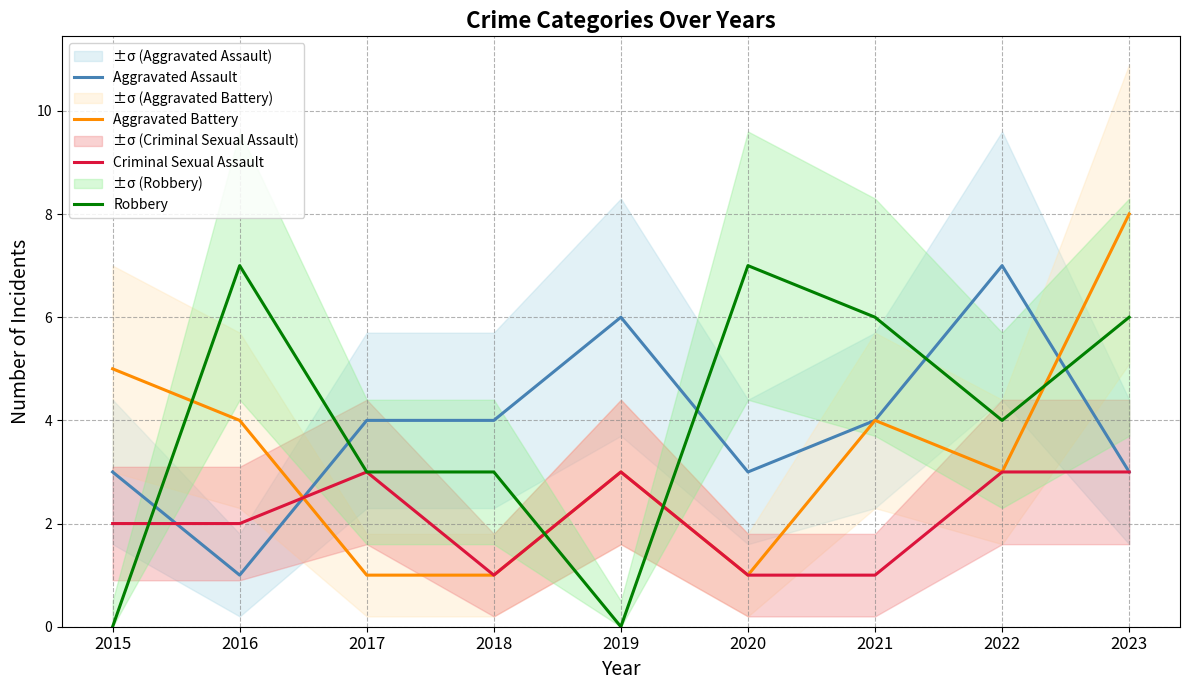

Is the value of Aggravated Assault at 2016 greater than the value of Criminal Sexual Assault at 2019?

No